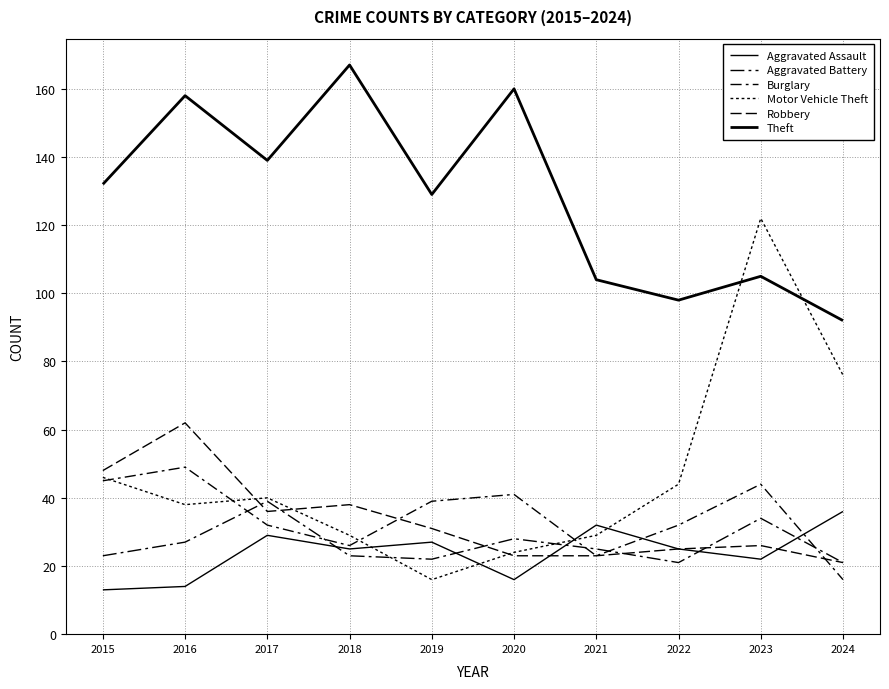

Is this an area chart (filled region under the line)?

No